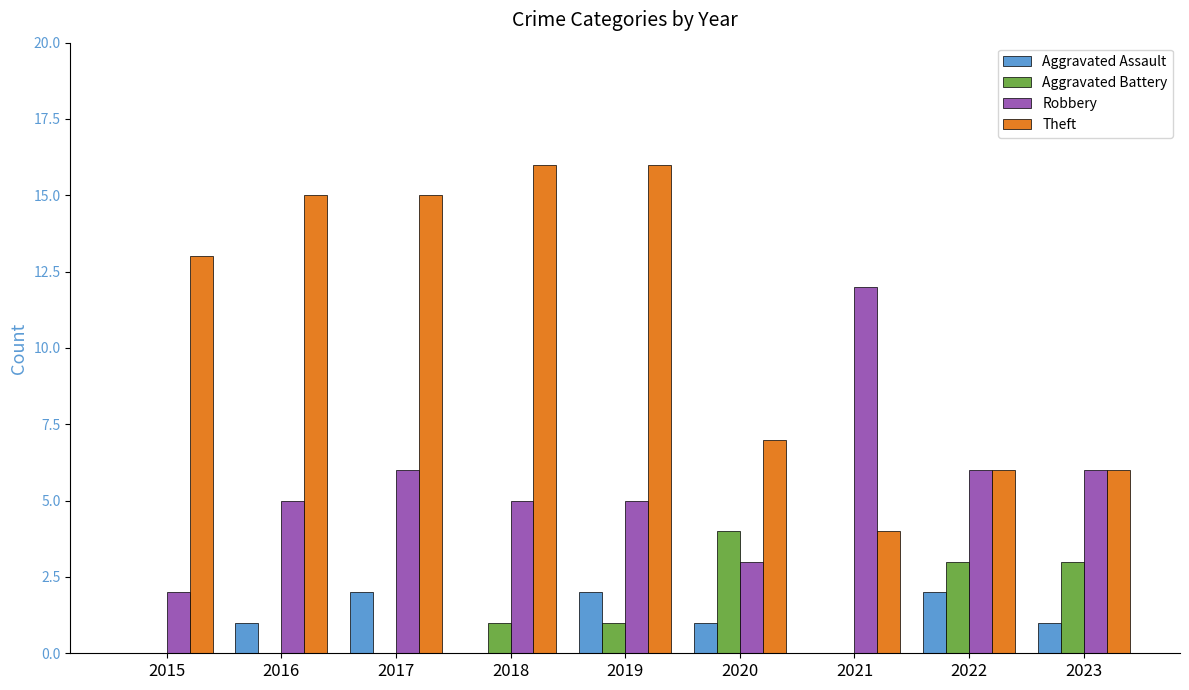

What is the average value of the Aggravated Assault series?

1